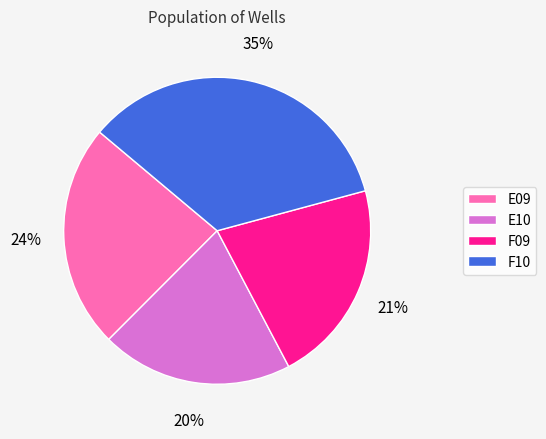

What percentage is the F10 slice, to the nearest percent?

35%